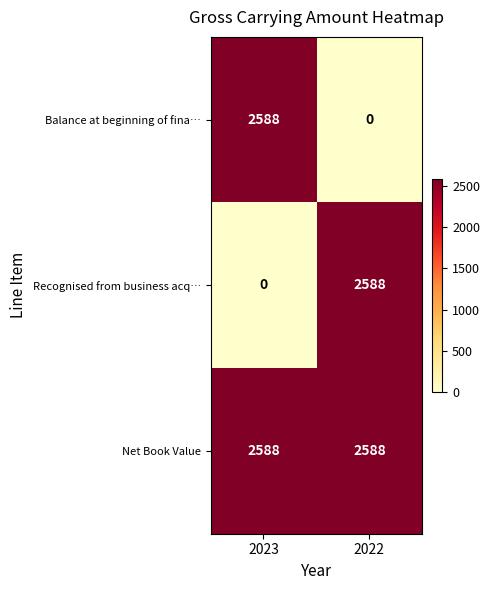

Reading left to right, extract all data points from this chart.

Balance at beginning of fina…: 2023=2588	2022=0
Recognised from business acq…: 2023=0	2022=2588
Net Book Value: 2023=2588	2022=2588